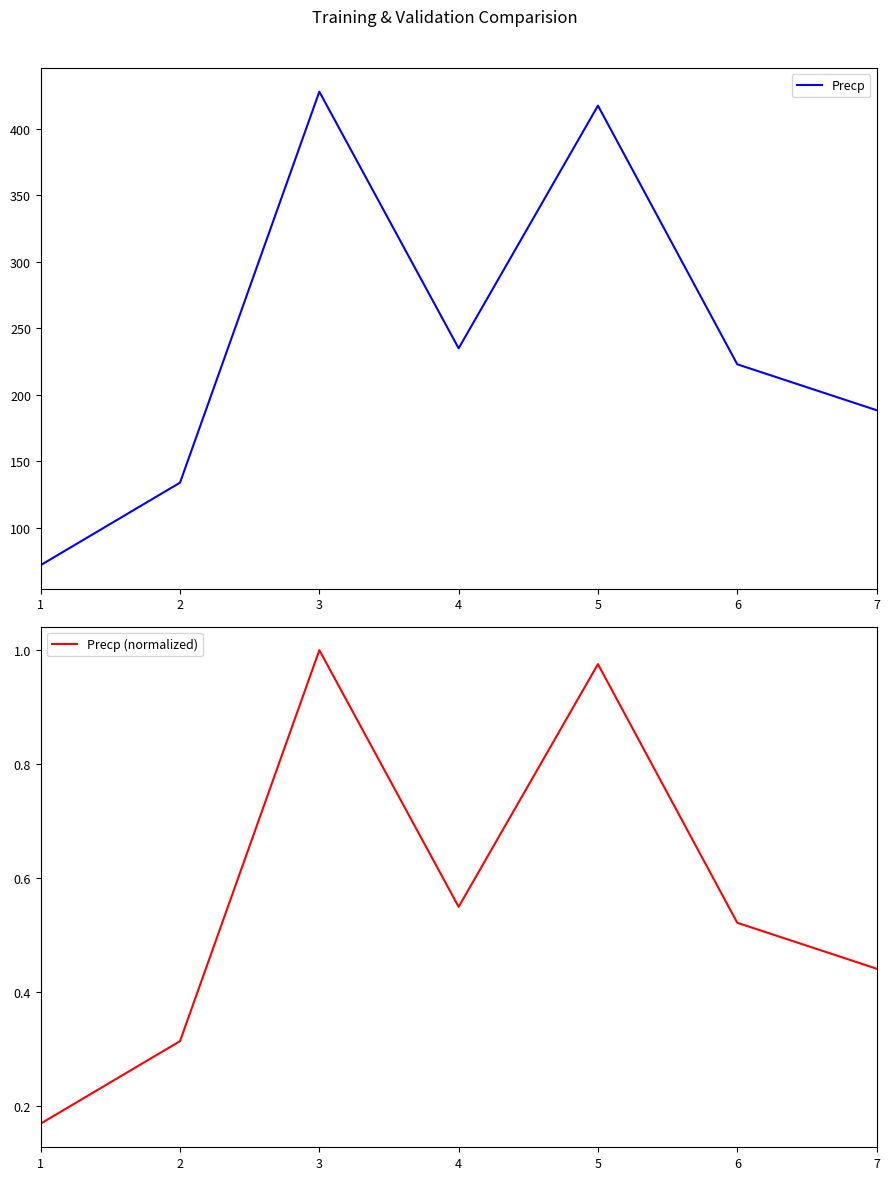

At 6, list the series in order from largest to smallest.

Precp, Precp (normalized)